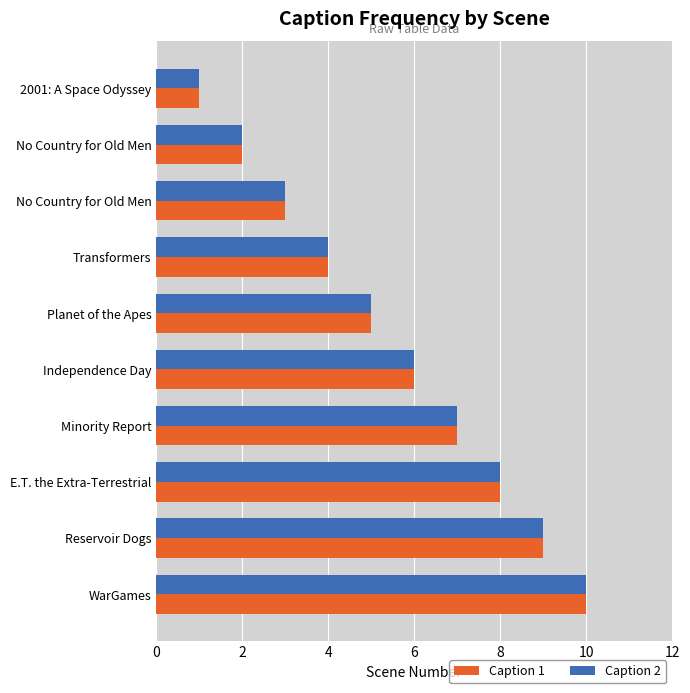

What is the smallest value displayed?

1